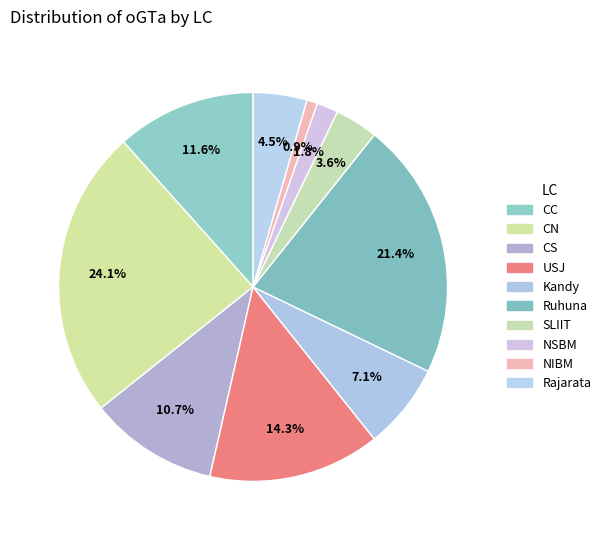

How many segments does this pie chart have?

10